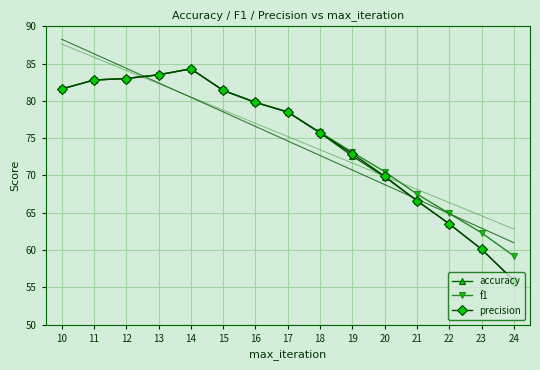

What is the value of the f1 point at the 6th from the left?

81.4